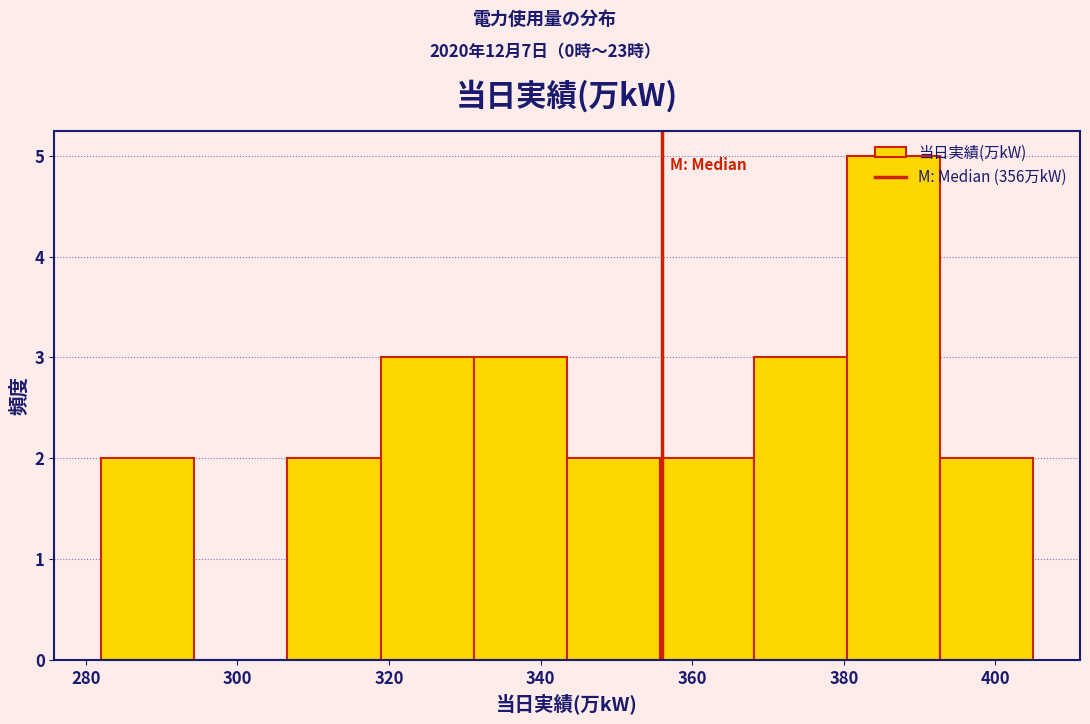

What is the height of the bar covering 392 to 406 on the x-axis? Neither the bar edges nor the heights are printed on the chart, so give them approximately, as read against the axes.

2